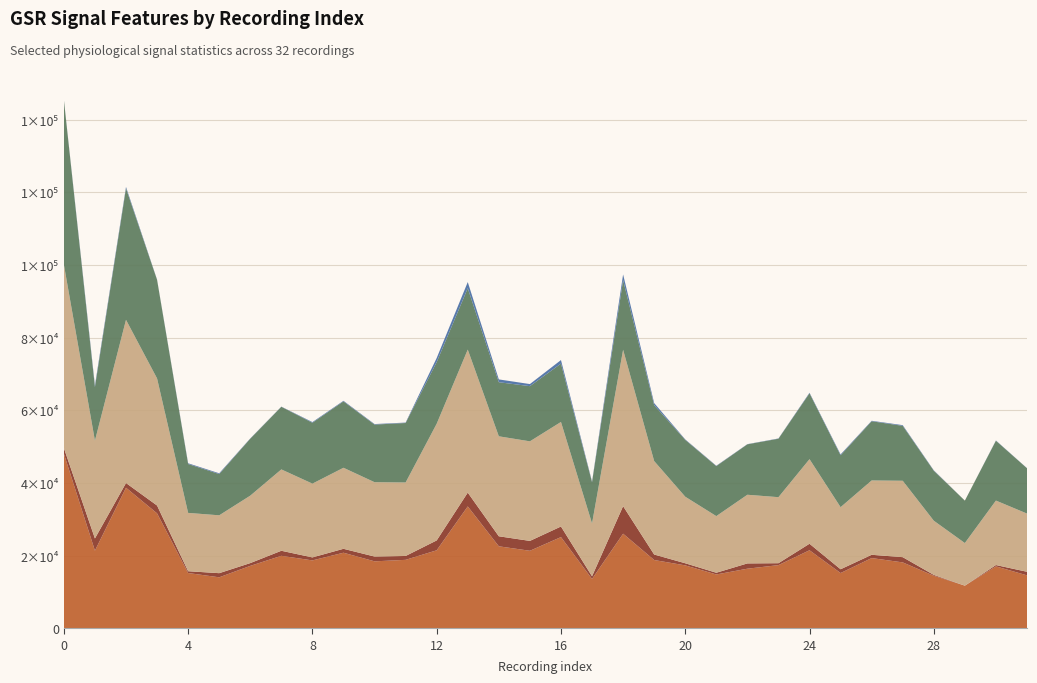

Reading right to left, transcribe all the data shown in this chart.

meanGSR: 14569.6	17034.8	11726.3	14457.6	18130.8	19323.2	15200.4	21476.6	17380.9	16396.3	14810.5	17309.7	18787.3	26036.5	13573.9	25101.5	21331.0	22561.1	33540.9	21464.5	18835.1	18423.1	20794.2	18680.5	19942.1	17177.5	14026.5	15206.5	31636.0	38692.7	21363.9	48081.7
stdGSR: 979.4	367.3	4.6	233.6	1443.0	900.8	1042.8	1790.1	529.0	1455.1	470.6	584.5	1510.8	7584.2	734.4	2912.6	2718.0	2761.0	3806.3	2718.3	1064.7	1316.8	1078.9	824.4	1389.4	763.0	1137.7	496.7	2154.0	1292.6	3356.6	1546.5
maxvalGSR: 16023.8	17750.2	11726.7	14918.2	21032.4	20464.8	17093.5	23287.3	18178.5	18903.8	15591.0	18321.4	25732.8	43050.7	14546.9	28783.0	27413.7	27523.8	39372.2	32119.6	20232.9	20471.4	22310.9	20312.1	22401.7	18568.7	15929.8	16056.3	34991.8	44929.5	26927.4	50518.8
minvalGSR: 12481.5	16472.8	11677.6	13766.8	15121.5	16304.4	14298.1	18129.4	16092.8	13883.3	13771.6	15652.9	15382.4	19172.3	11371.7	16067.9	15192.5	14892.7	16904.7	16971.3	16374.2	15864.6	18277.8	16765.0	17236.4	15679.4	11362.9	13464.0	27143.4	36199.0	14746.1	45343.8
GSRFDsqrtMean: 30.7	74.2	3.2	102.5	190.2	123.6	221.7	156.4	70.6	52.2	94.1	120.0	567.4	1566.7	161.8	967.9	568.4	767.8	1679.5	1124.8	112.6	136.7	154.4	177.2	47.6	75.0	202.9	192.7	73.7	384.4	471.6	98.4
stdHR: 1.1	1.9	3.5	2.2	3.0	2.6	3.1	1.7	2.0	1.3	4.3	5.4	6.8	2.8	7.9	4.0	4.0	3.4	1.6	2.2	3.0	4.0	2.3	1.5	1.7	2.2	5.7	4.5	4.3	2.7	5.7	3.7